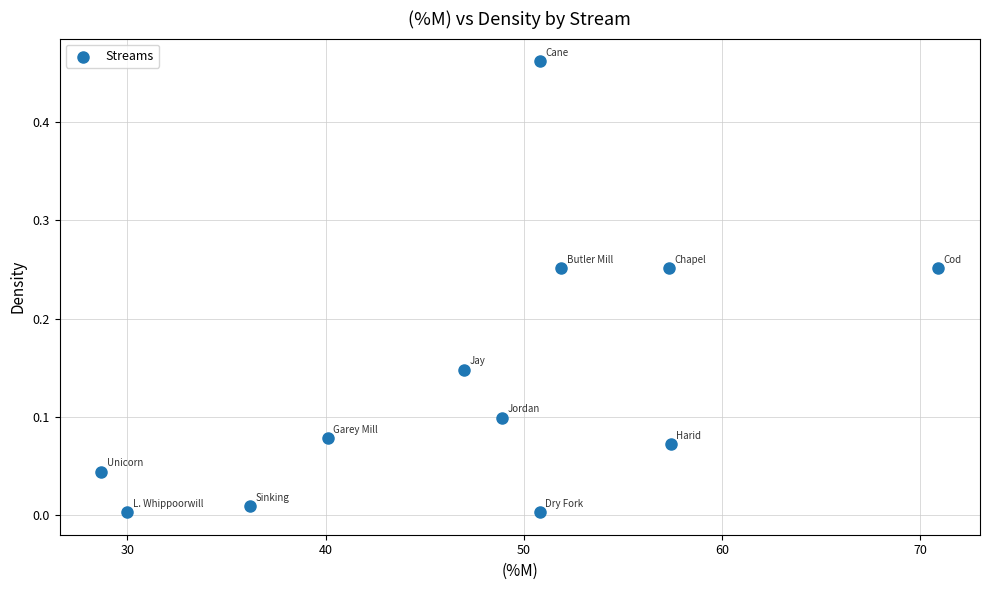

What is the average X value?

47.5